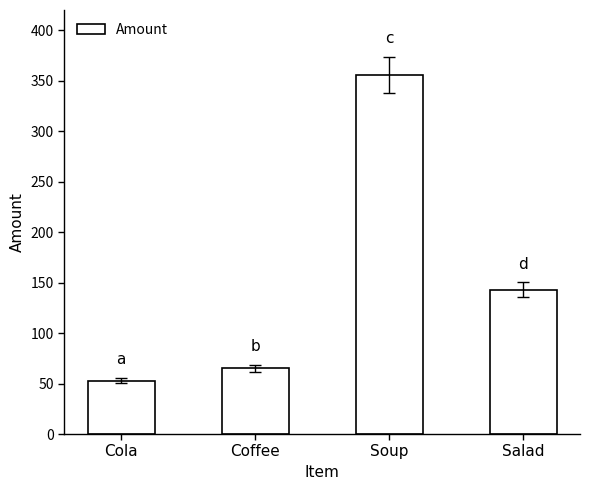

True or false: the data shows 250 at Salad.

False